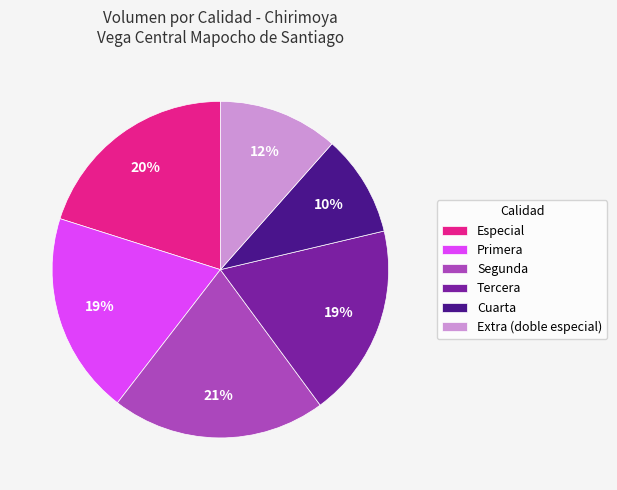

Is there a majority slice in this chart?

No